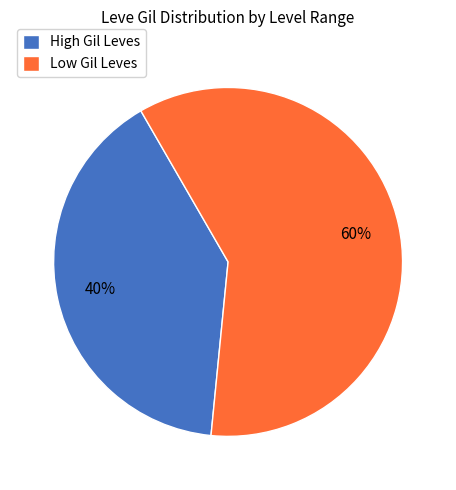

To the nearest percent, what is the combined percentage of Low Gil Leves and High Gil Leves?

100%